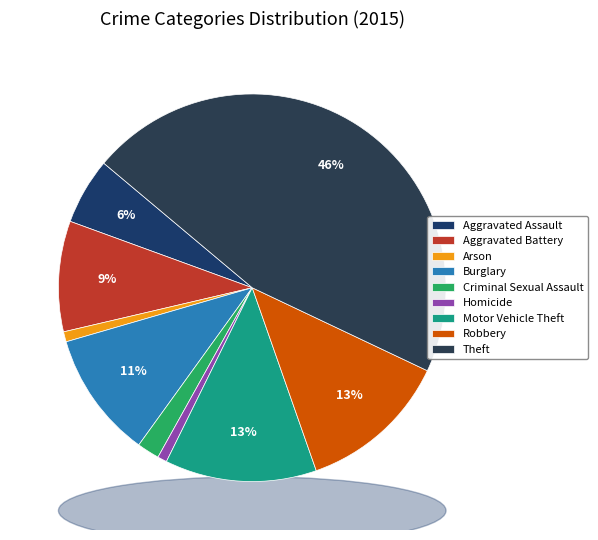

Is there a majority slice in this chart?

No